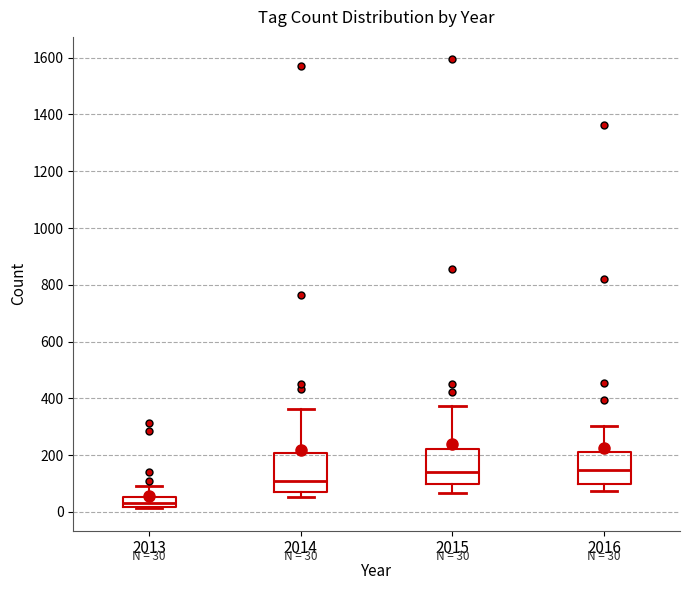

Which box's median line is the lowest?

2013